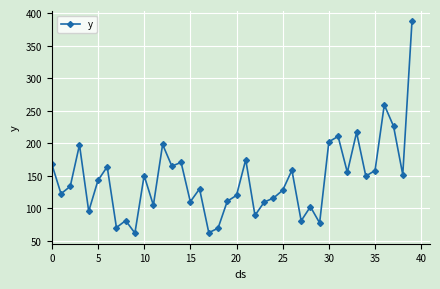

What is the sum of all values?

5765.9